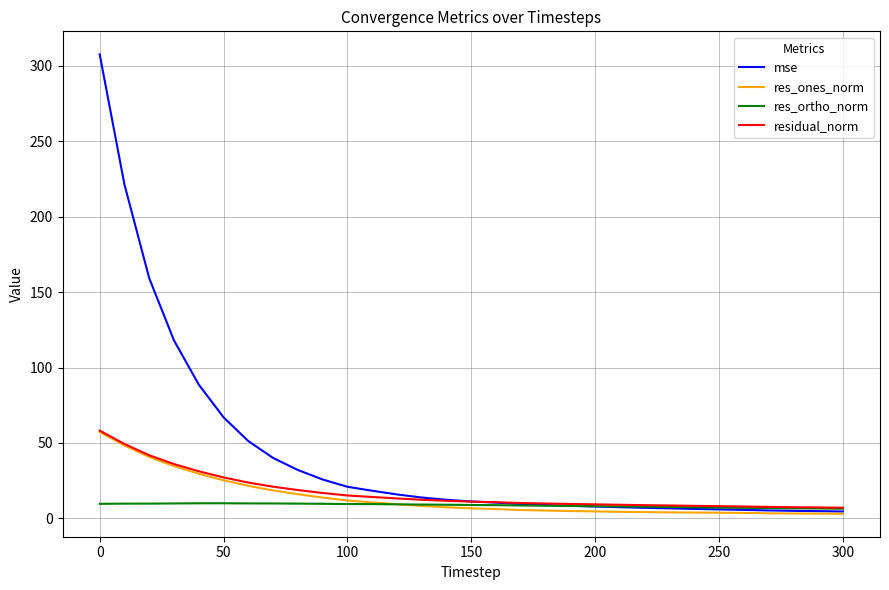

How many categories are shown in the chart?

31